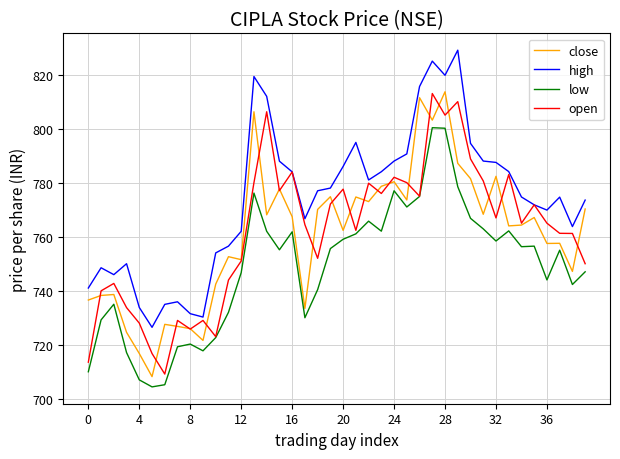

True or false: high and low intersect in this chart.

False